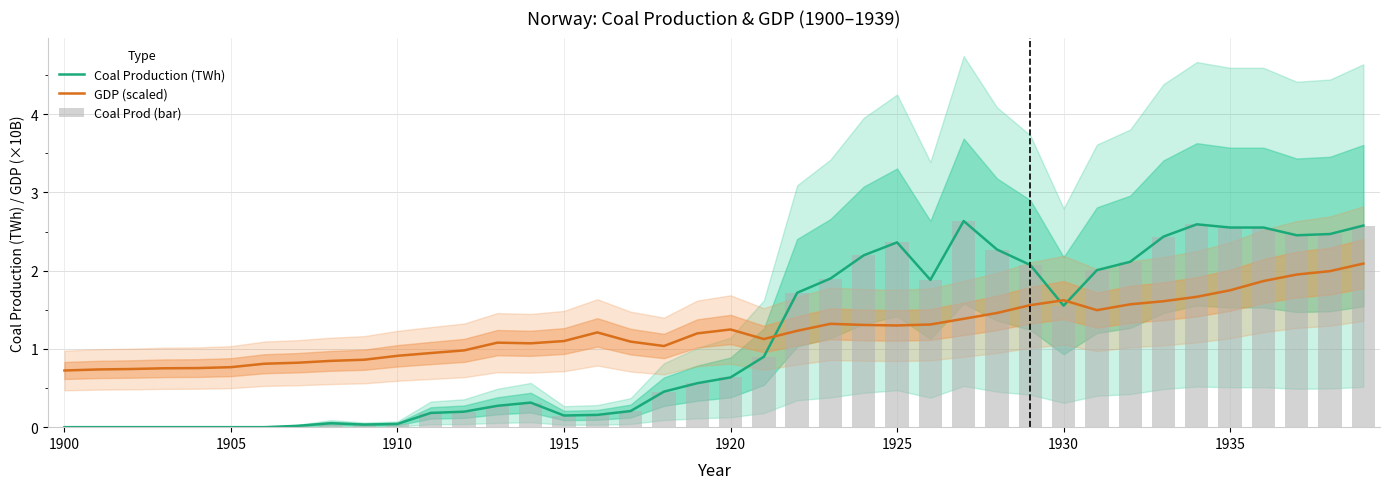

At how many categories does at least one series exceed 1?

27